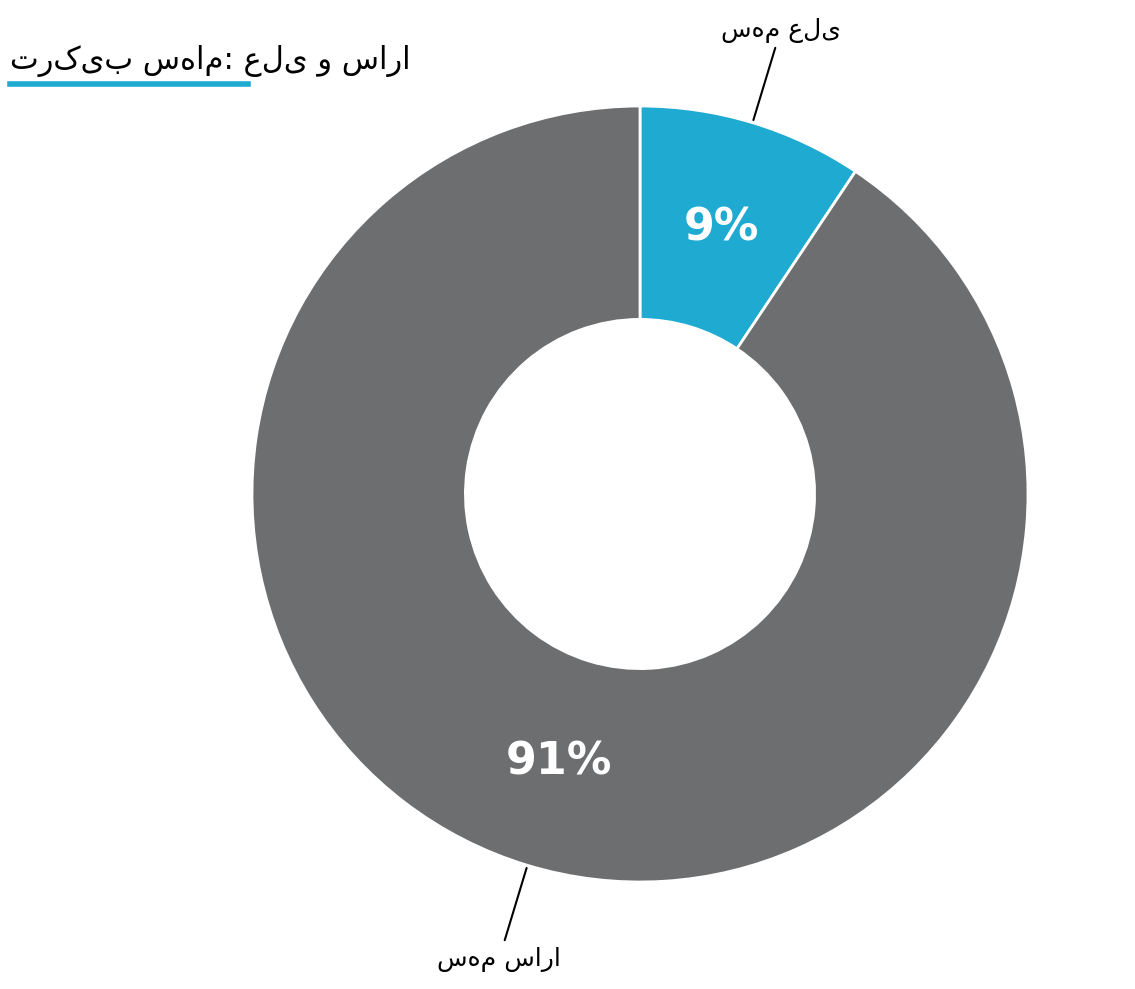

To the nearest percent, what is the average slice percentage?

50%